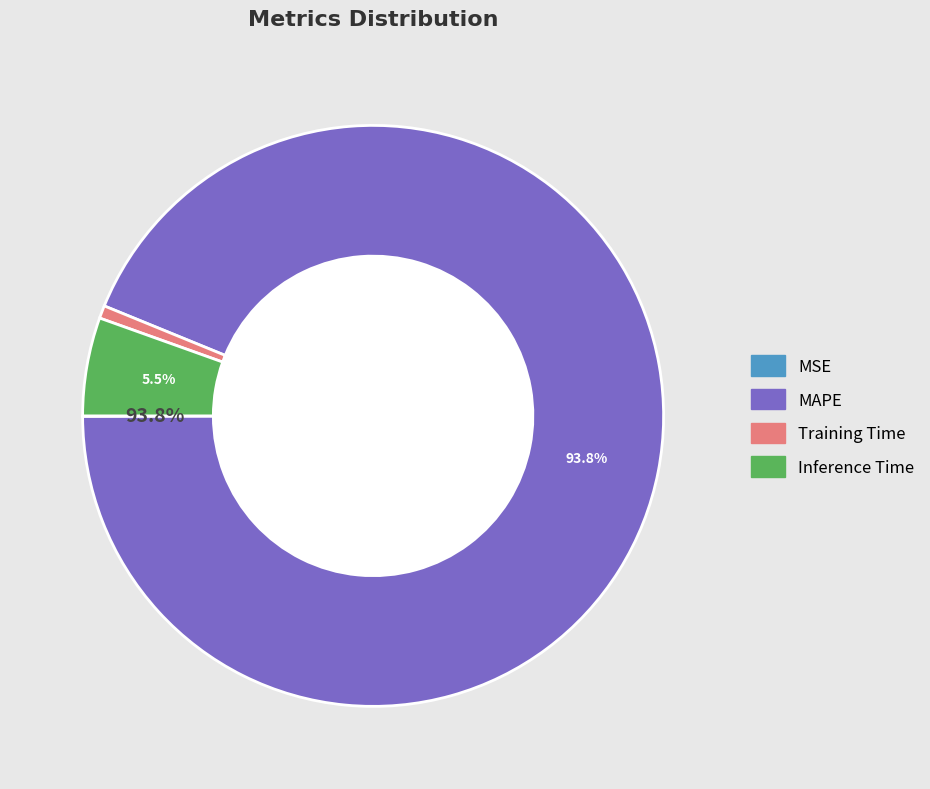

Is it true that MSE is 0% of the pie?

True